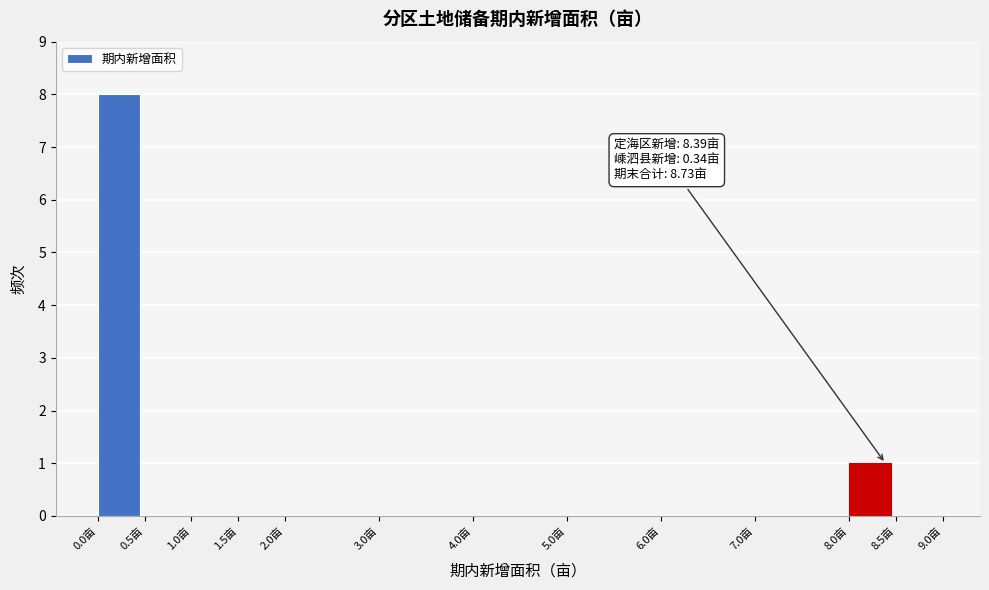

Over which range of the x-axis is the bar tallest?

0.0 to 0.5